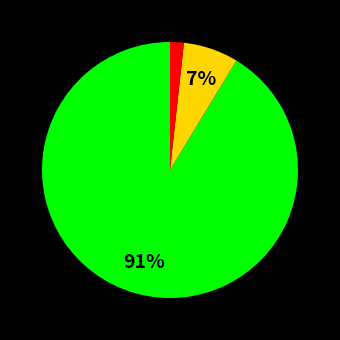

Count the number of slices in the pie.

3